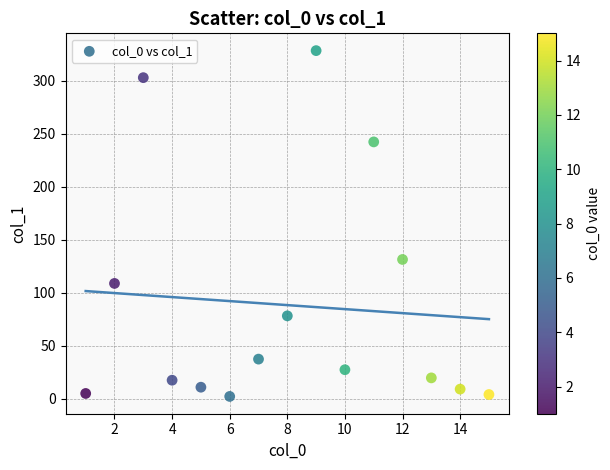

What is the range of Y values (max minus min)?

326.2